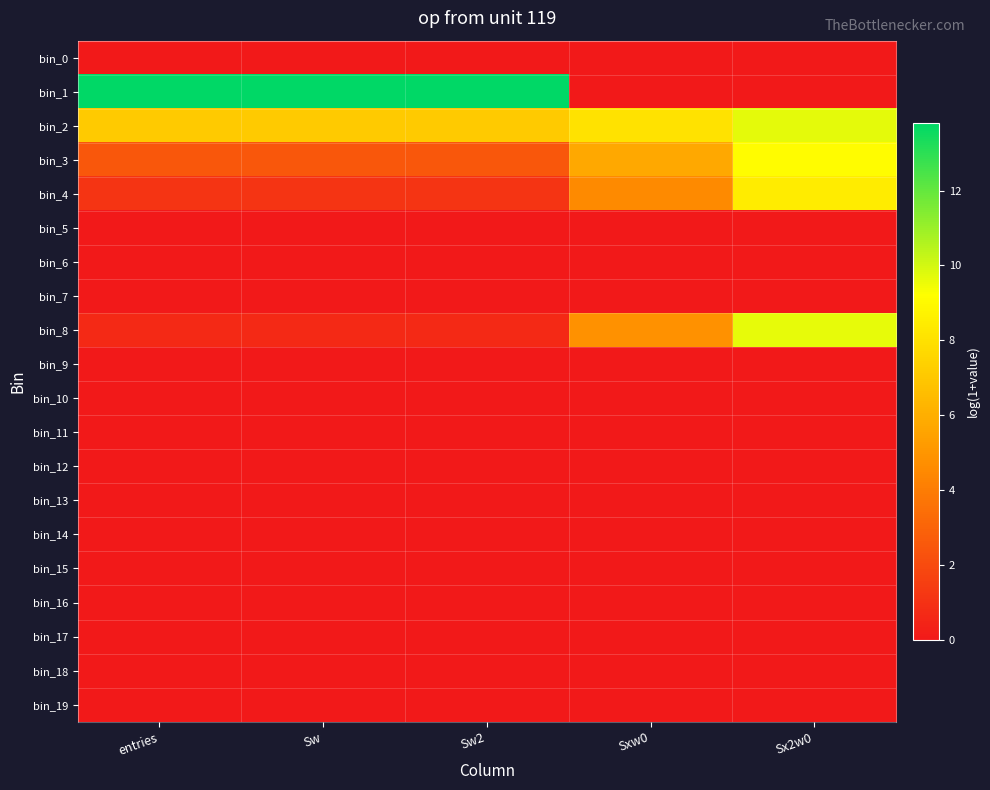

Count the number of categories in the chart.

5